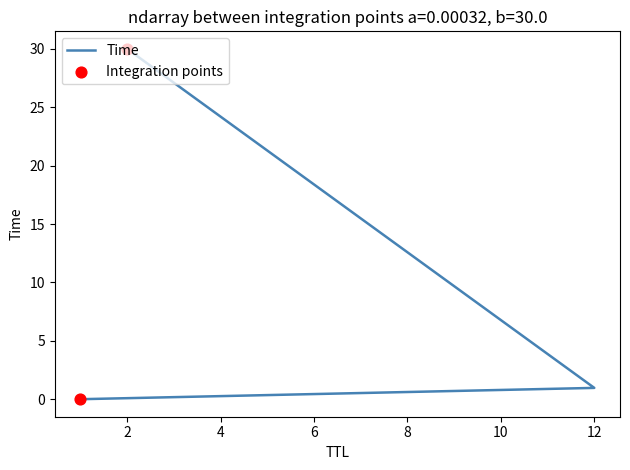

Which has a higher value, 2 or 12?

2